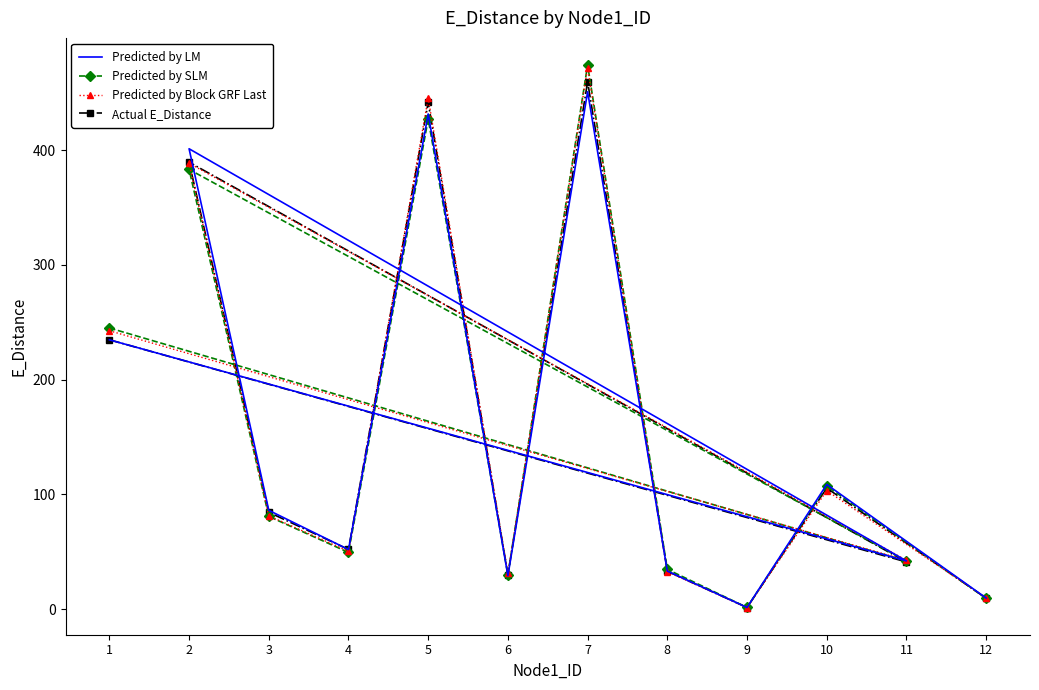

Is this an area chart (filled region under the line)?

No